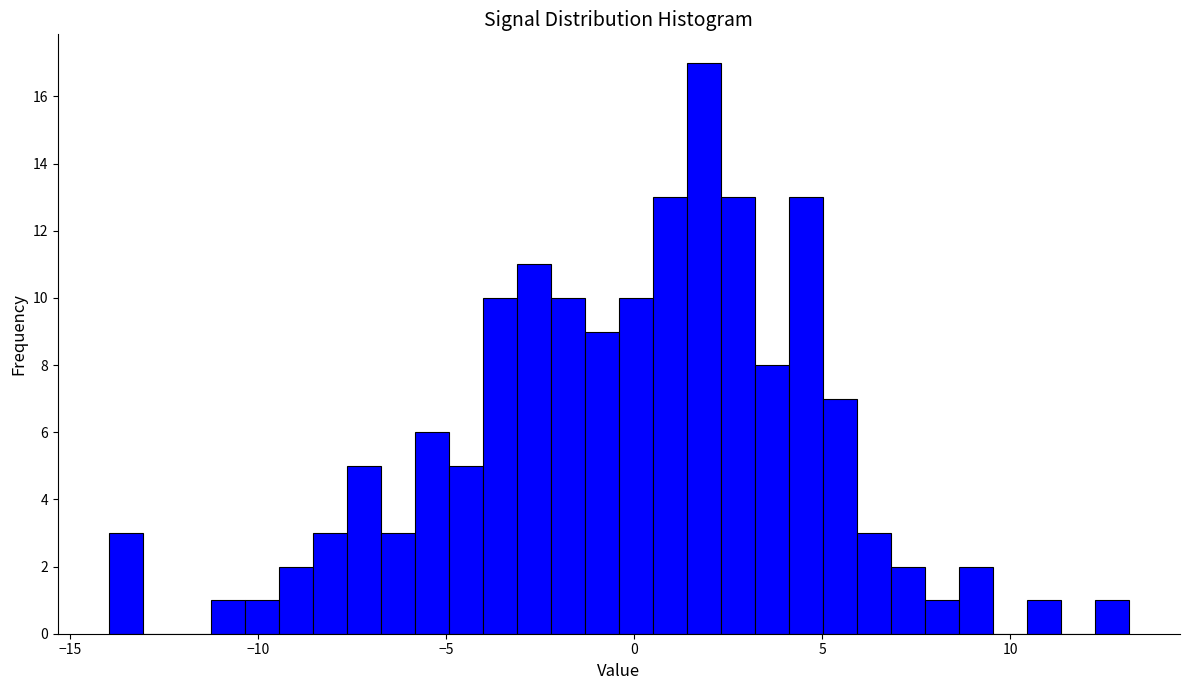

Read against the x-axis, roughly where is the centre of the tallest bar?

2.0